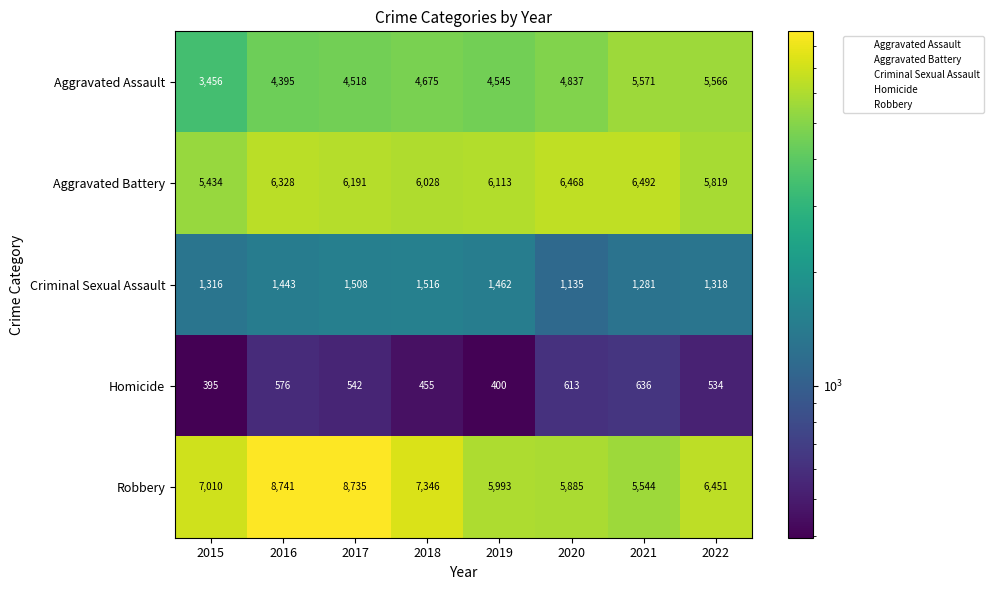

Is it true that Robbery equals 1456 at 2022?

False